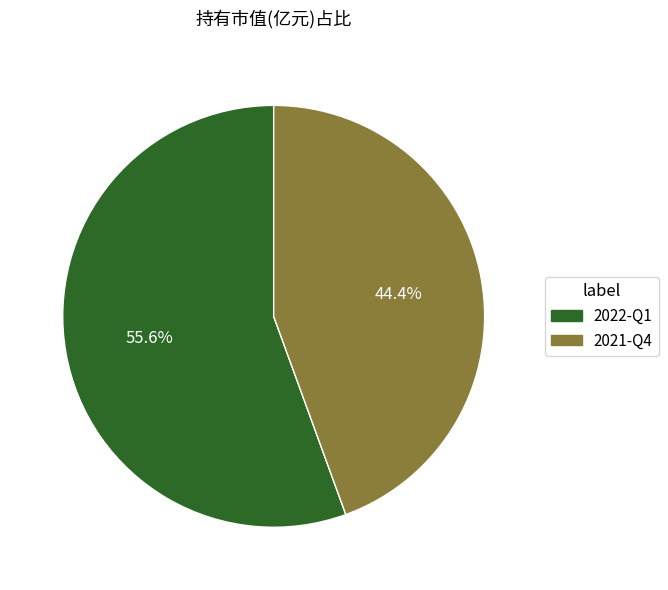

To the nearest percent, what is the difference between the largest and smallest slice percentages?

11%